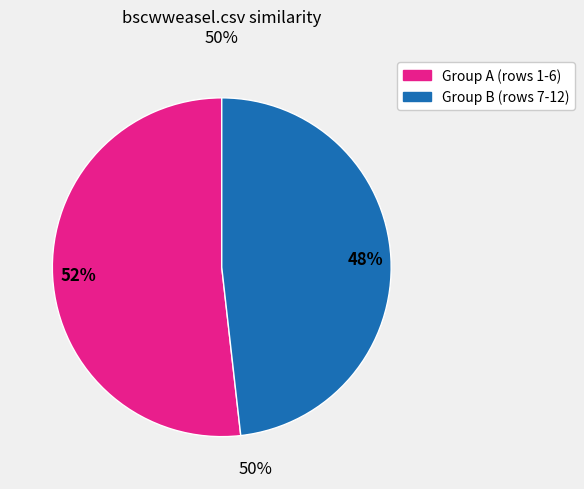

To the nearest percent, what is the difference between the largest and smallest slice percentages?

4%